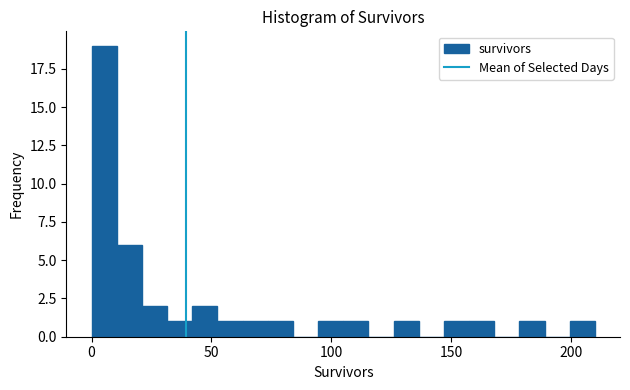

Around what value on the x-axis is the tallest bar? Give the approximate position of its centre, as read against the axis.

5